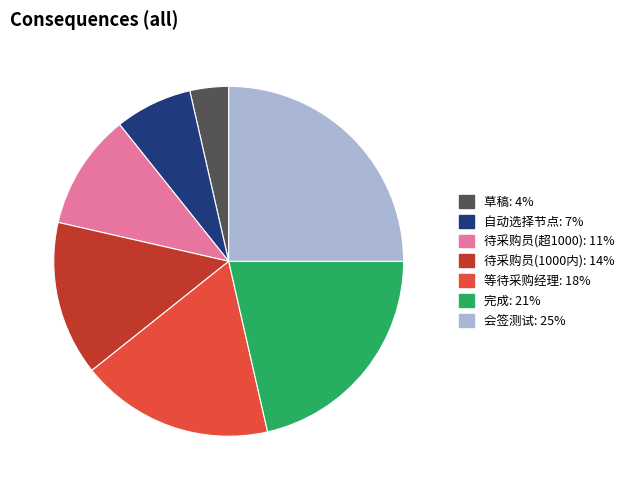

Does any single category account for the majority?

No